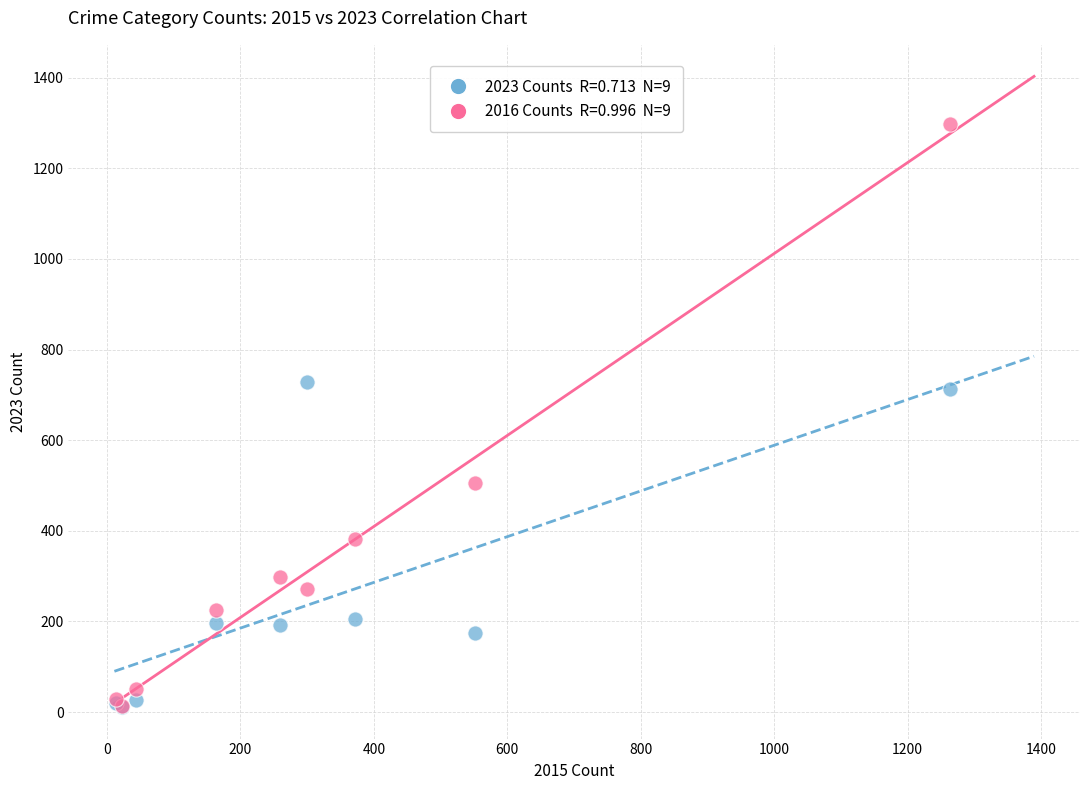

Across all series, what Y value is closest to 654?

712